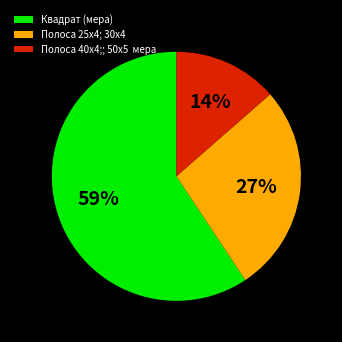

Rank the categories by value from highest to lowest.

Квадрат (мера), Полоса 25х4; 30х4, Полоса 40х4;; 50х5 мера